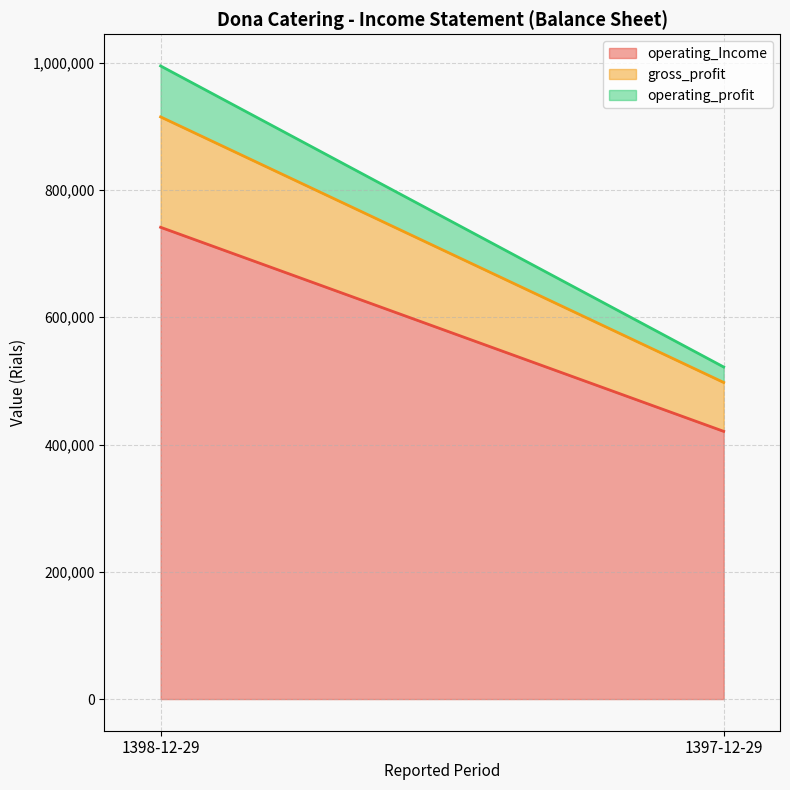

What is the difference between the operating_Income values at 1398-12-29 and 1397-12-29?

320694